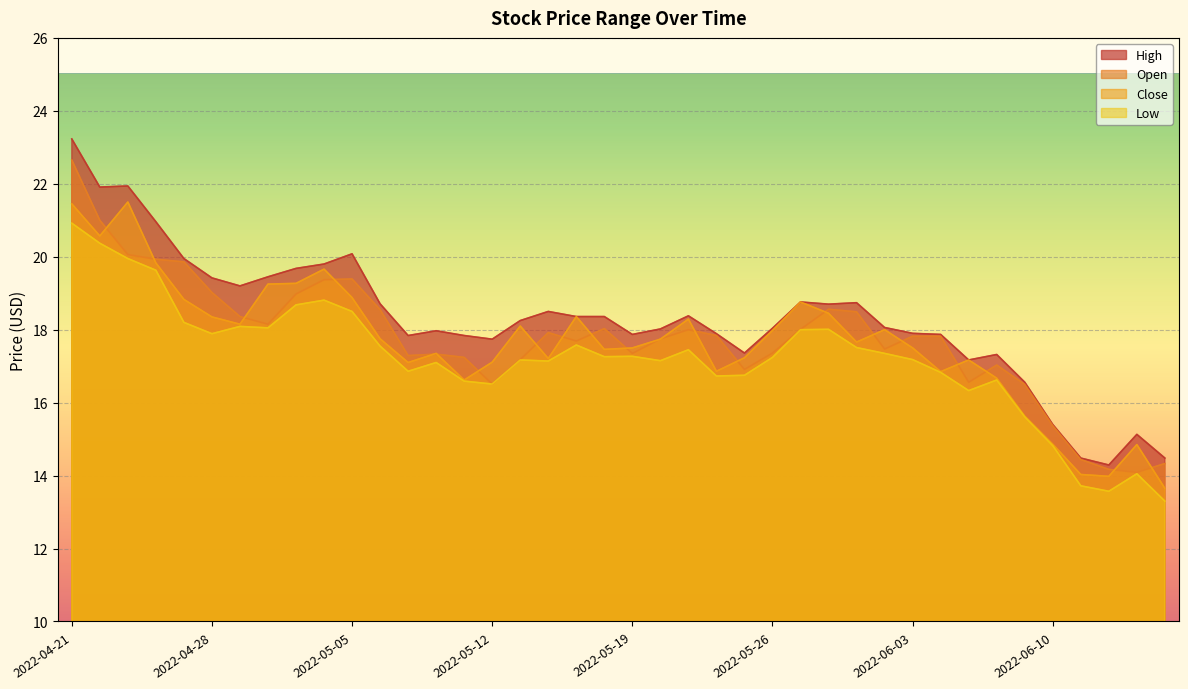

Reading left to right, extract all data points from this chart.

High: 2022-04-21=23.2	2022-04-22=21.9	2022-04-25=21.9	2022-04-26=21.0	2022-04-27=20.0	2022-04-28=19.4	2022-04-29=19.2	2022-05-02=19.5	2022-05-03=19.7	2022-05-04=19.8	2022-05-05=20.1	2022-05-06=18.7	2022-05-09=17.8	2022-05-10=18.0	2022-05-11=17.8	2022-05-12=17.7	2022-05-13=18.2	2022-05-16=18.5	2022-05-17=18.4	2022-05-18=18.4	2022-05-19=17.9	2022-05-20=18.0	2022-05-23=18.4	2022-05-24=17.9	2022-05-25=17.4	2022-05-26=18.0	2022-05-27=18.8	2022-05-31=18.7	2022-06-01=18.7	2022-06-02=18.1	2022-06-03=17.9	2022-06-06=17.9	2022-06-07=17.2	2022-06-08=17.3	2022-06-09=16.6	2022-06-10=15.4	2022-06-13=14.5	2022-06-14=14.3	2022-06-15=15.1	2022-06-16=14.5
Open: 2022-04-21=22.6	2022-04-22=21.0	2022-04-25=20.1	2022-04-26=19.9	2022-04-27=19.9	2022-04-28=19.0	2022-04-29=18.4	2022-05-02=18.1	2022-05-03=19.0	2022-05-04=19.4	2022-05-05=19.4	2022-05-06=18.5	2022-05-09=17.3	2022-05-10=17.3	2022-05-11=17.2	2022-05-12=16.5	2022-05-13=17.2	2022-05-16=17.9	2022-05-17=17.7	2022-05-18=18.0	2022-05-19=17.4	2022-05-20=17.8	2022-05-23=18.0	2022-05-24=17.8	2022-05-25=16.9	2022-05-26=17.4	2022-05-27=18.0	2022-05-31=18.6	2022-06-01=18.5	2022-06-02=17.5	2022-06-03=17.8	2022-06-06=17.8	2022-06-07=16.6	2022-06-08=17.0	2022-06-09=16.5	2022-06-10=15.4	2022-06-13=14.4	2022-06-14=14.2	2022-06-15=14.1	2022-06-16=14.3
Close: 2022-04-21=21.5	2022-04-22=20.6	2022-04-25=21.5	2022-04-26=19.8	2022-04-27=18.8	2022-04-28=18.4	2022-04-29=18.1	2022-05-02=19.2	2022-05-03=19.3	2022-05-04=19.7	2022-05-05=18.9	2022-05-06=17.8	2022-05-09=17.1	2022-05-10=17.4	2022-05-11=16.6	2022-05-12=17.1	2022-05-13=18.1	2022-05-16=17.2	2022-05-17=18.4	2022-05-18=17.5	2022-05-19=17.5	2022-05-20=17.7	2022-05-23=18.3	2022-05-24=16.9	2022-05-25=17.2	2022-05-26=18.0	2022-05-27=18.8	2022-05-31=18.5	2022-06-01=17.7	2022-06-02=18.0	2022-06-03=17.5	2022-06-06=16.9	2022-06-07=17.2	2022-06-08=16.7	2022-06-09=15.6	2022-06-10=14.9	2022-06-13=14.0	2022-06-14=14.0	2022-06-15=14.9	2022-06-16=13.6
Low: 2022-04-21=20.9	2022-04-22=20.4	2022-04-25=20.0	2022-04-26=19.6	2022-04-27=18.2	2022-04-28=17.9	2022-04-29=18.1	2022-05-02=18.0	2022-05-03=18.7	2022-05-04=18.8	2022-05-05=18.5	2022-05-06=17.5	2022-05-09=16.9	2022-05-10=17.1	2022-05-11=16.6	2022-05-12=16.5	2022-05-13=17.2	2022-05-16=17.1	2022-05-17=17.6	2022-05-18=17.3	2022-05-19=17.3	2022-05-20=17.1	2022-05-23=17.5	2022-05-24=16.7	2022-05-25=16.8	2022-05-26=17.2	2022-05-27=18.0	2022-05-31=18.0	2022-06-01=17.5	2022-06-02=17.4	2022-06-03=17.2	2022-06-06=16.8	2022-06-07=16.3	2022-06-08=16.6	2022-06-09=15.6	2022-06-10=14.8	2022-06-13=13.7	2022-06-14=13.6	2022-06-15=14.1	2022-06-16=13.3